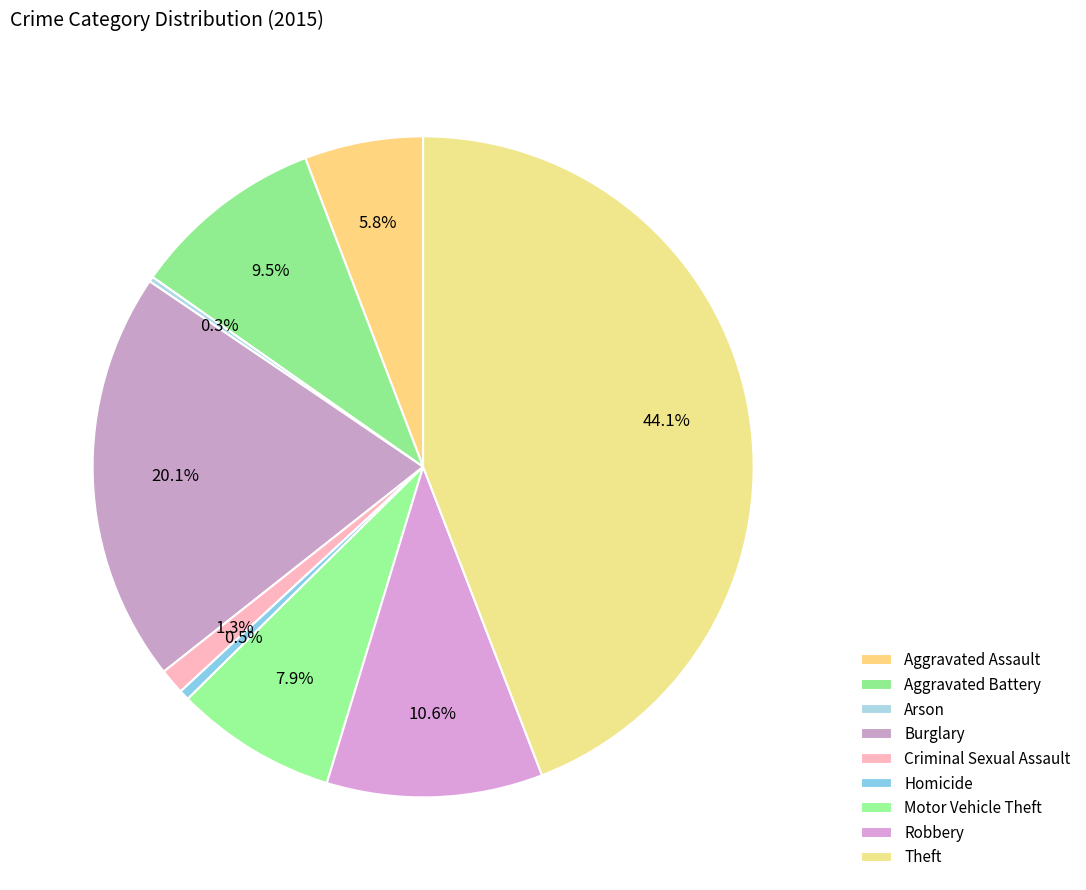

How much of the chart is everything except Theft?

55.9%